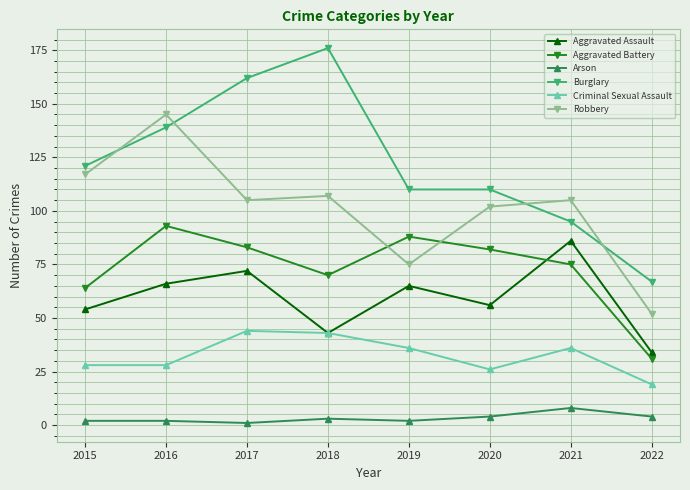

How many distinct data groups are displayed?

6